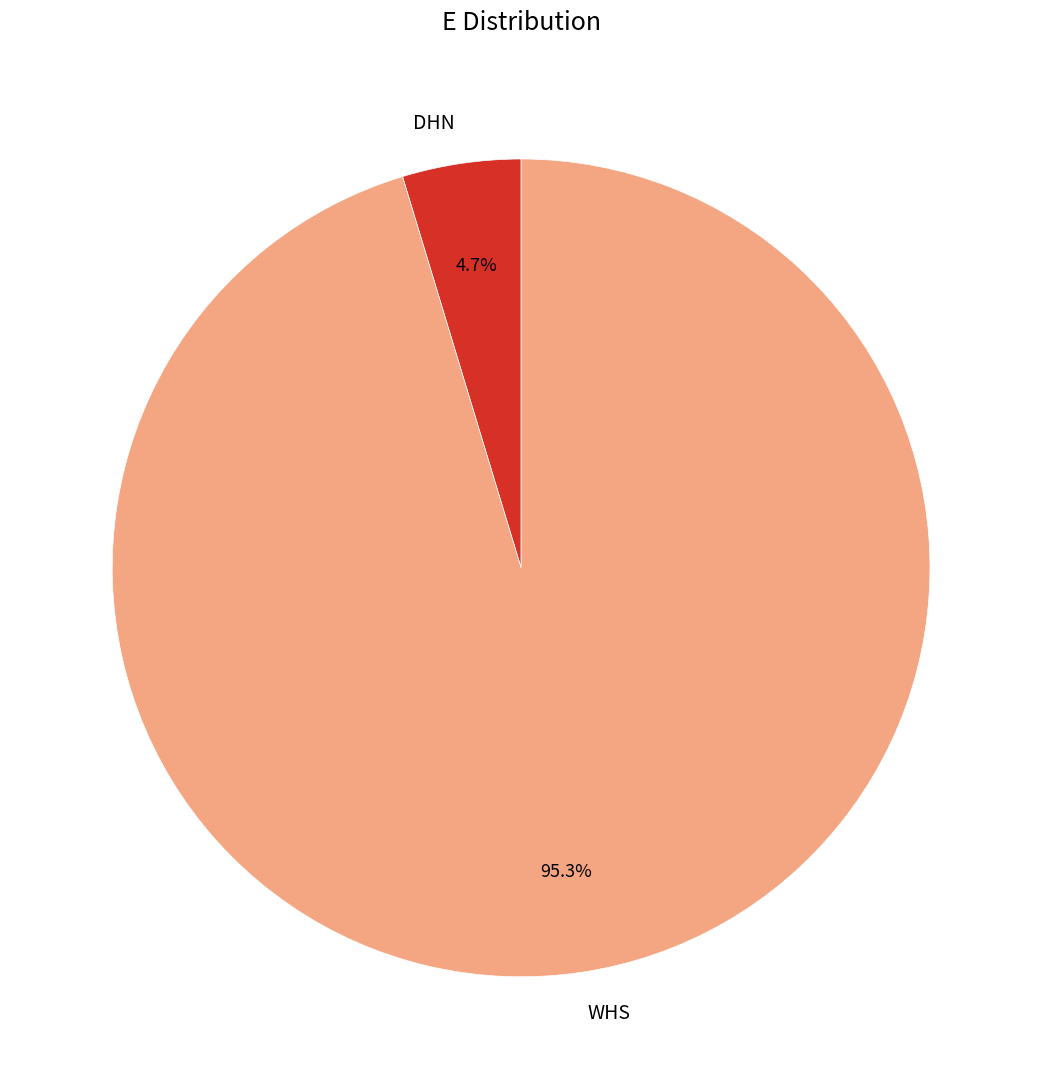

Which category has the smallest portion of the pie?

DHN